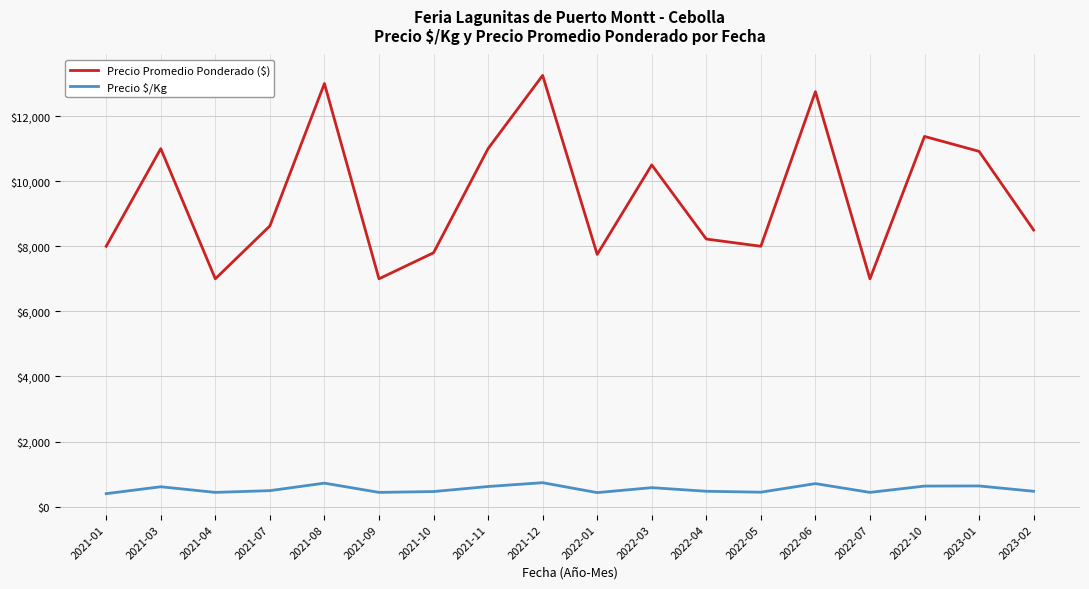

List the series in order of their overall mean, highest first.

Precio Promedio Ponderado ($), Precio $/Kg